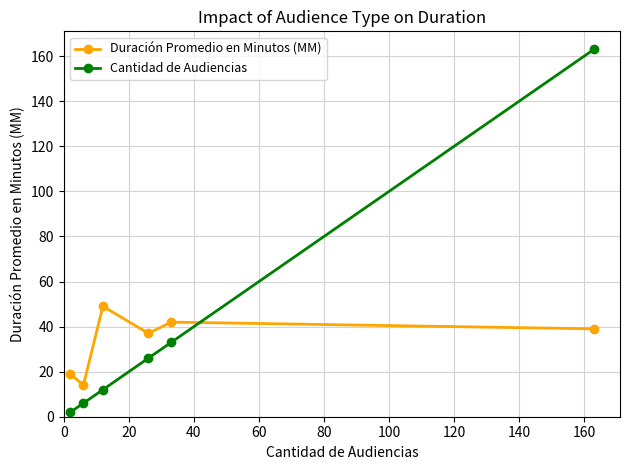

What is the minimum value shown in the chart?

2